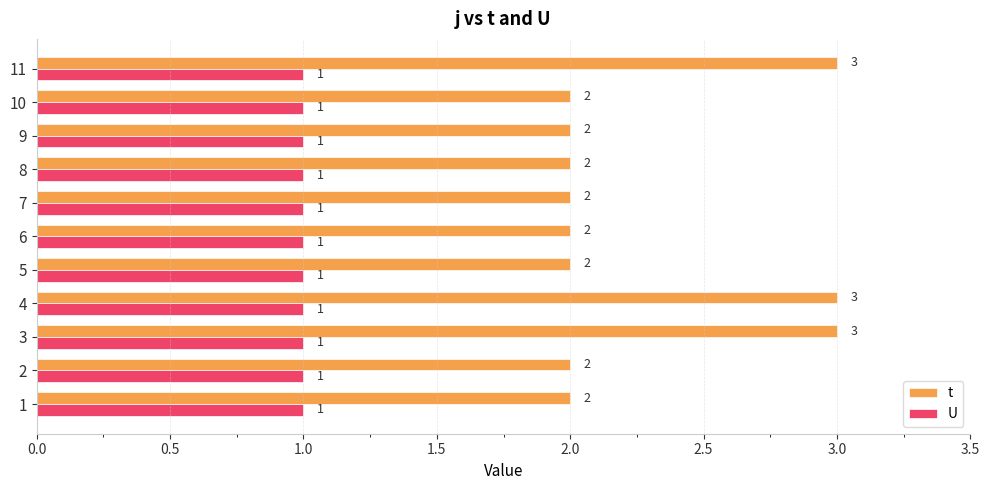

The t series shows 3 at 3. True or false?

True